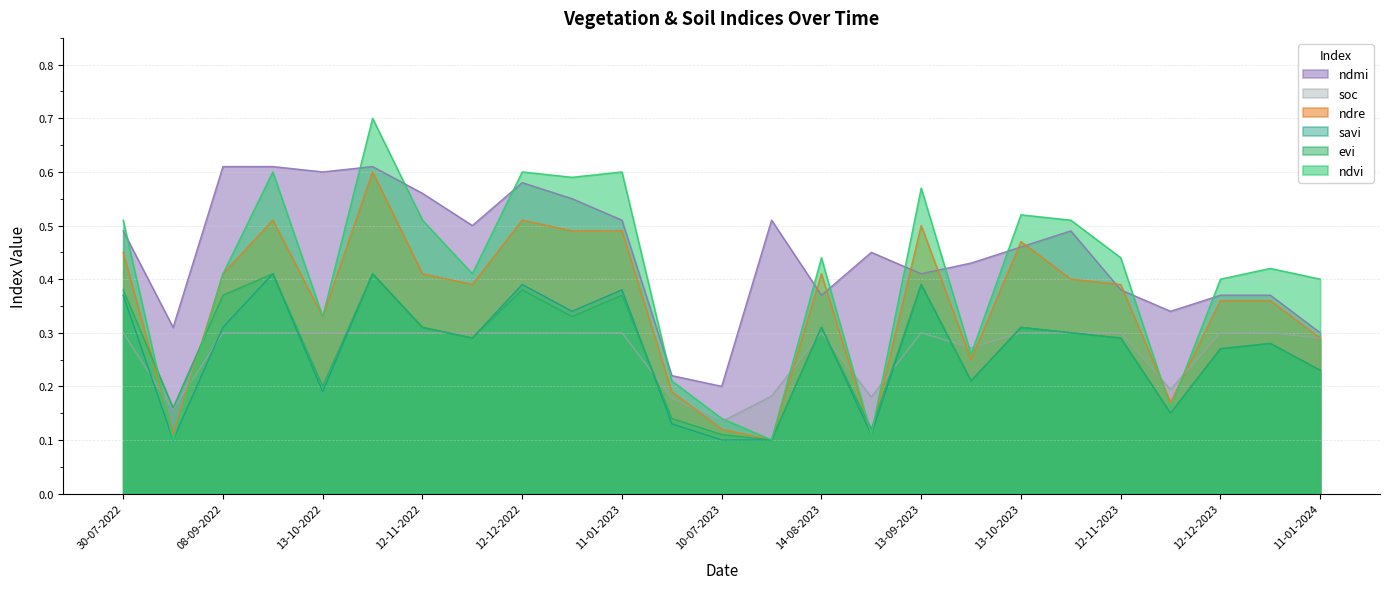

Rank the series by their maximum value, from highest to lowest.

ndvi, ndmi, ndre, evi, savi, soc